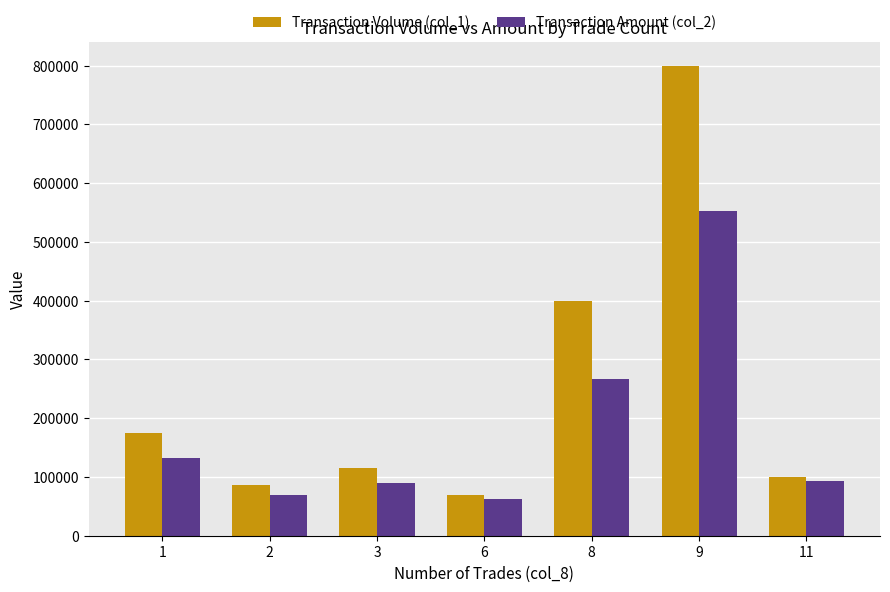

How many distinct data groups are displayed?

2